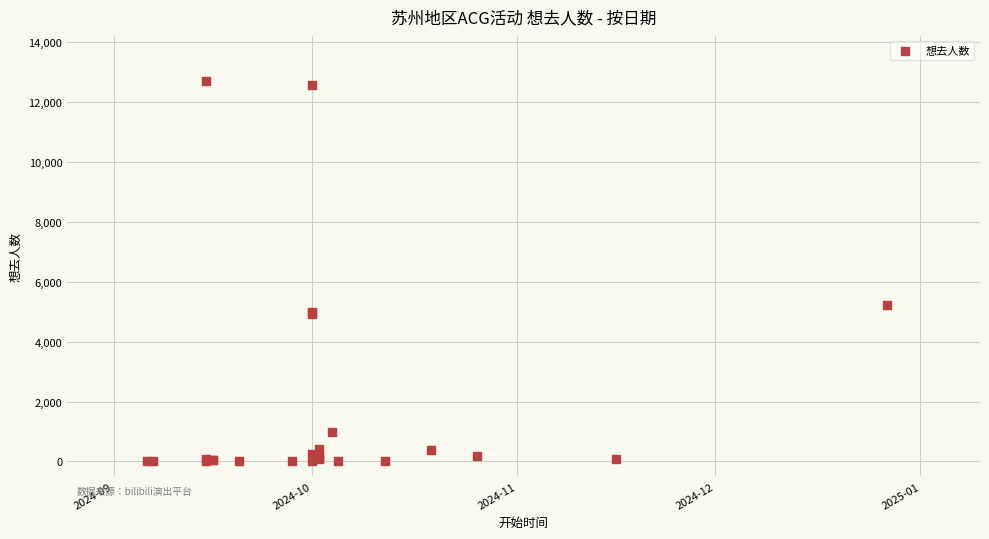

What Y value in the scatter plot is closest to 6347?

5219